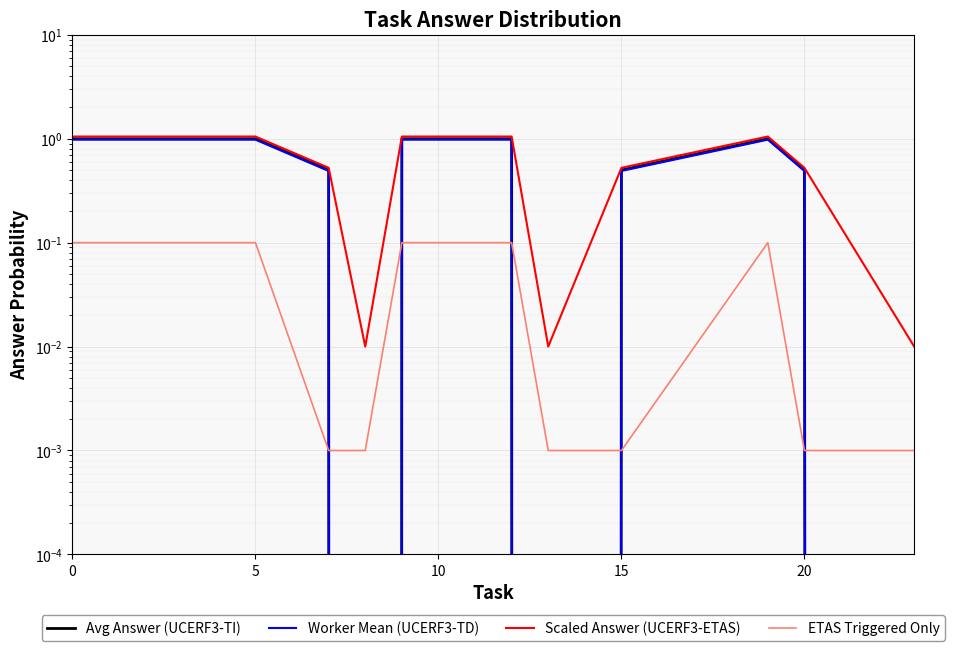

How many lines are shown in the chart?

4